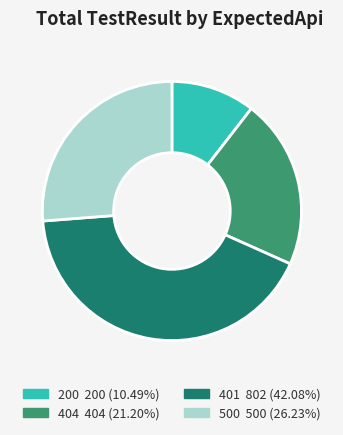

Does any single category account for the majority?

No